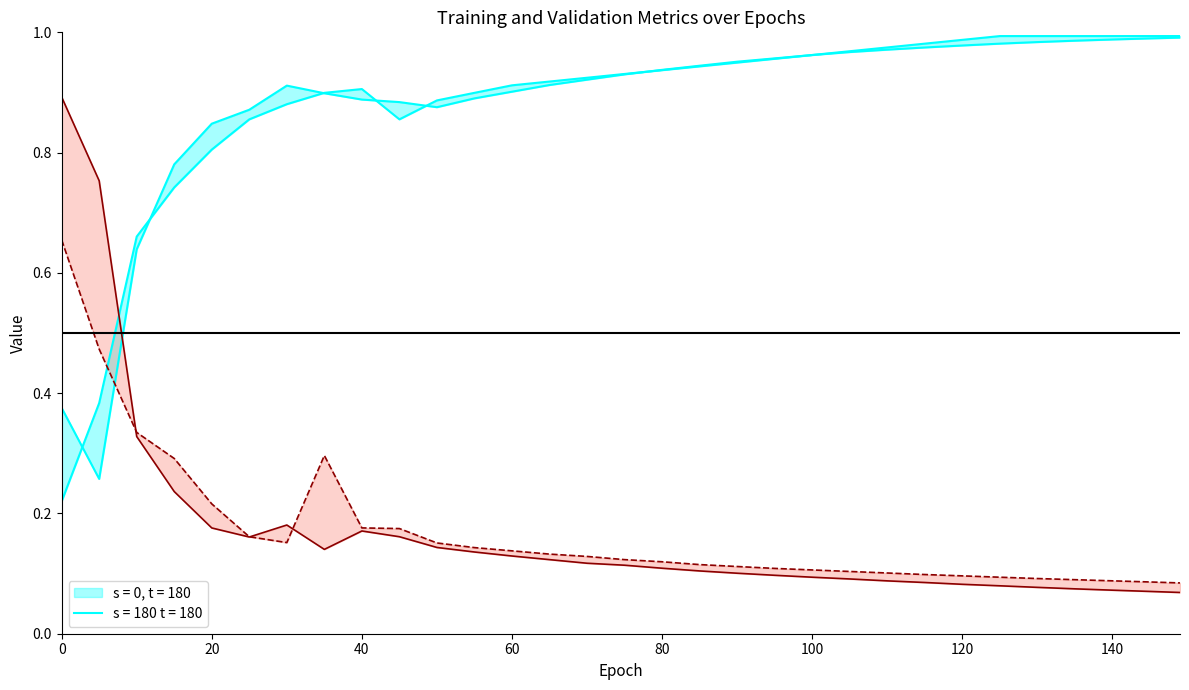

What is the difference between the maximum and minimum values in the val_acc series?

0.8